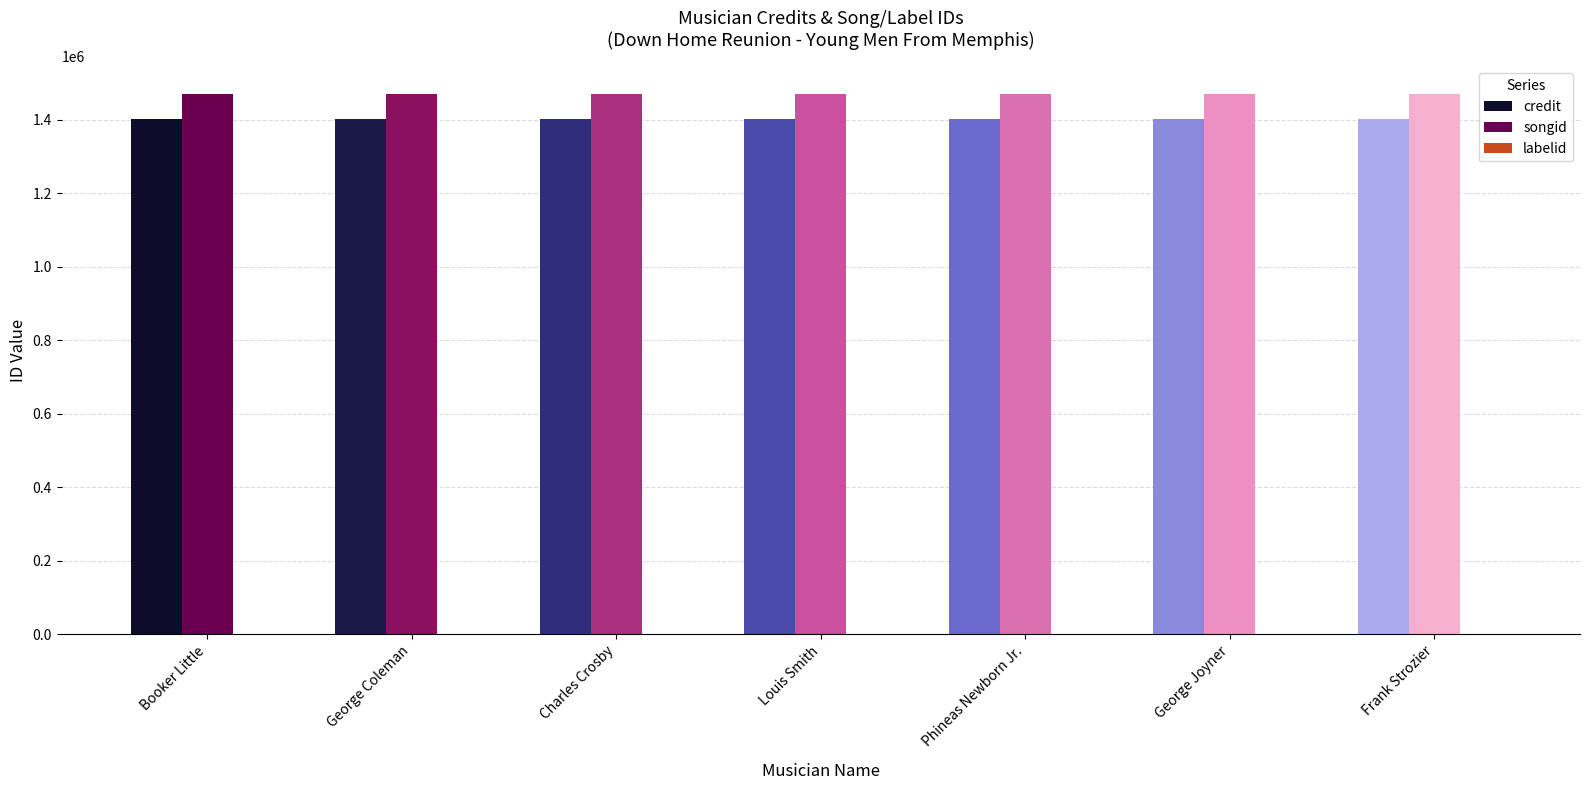

Are the bars grouped side by side (vs. stacked)?

Yes